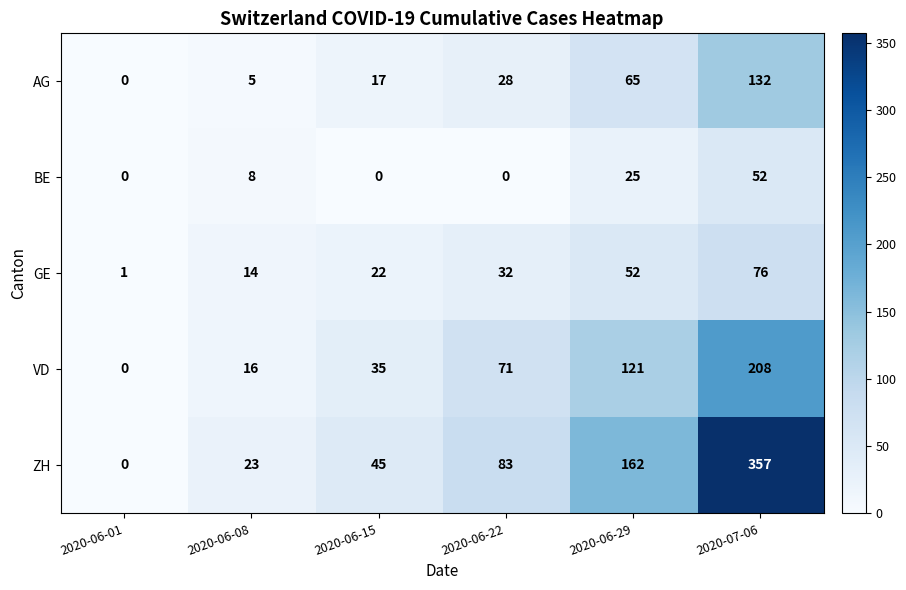

Count the GE values in the range 14 to 52.

4